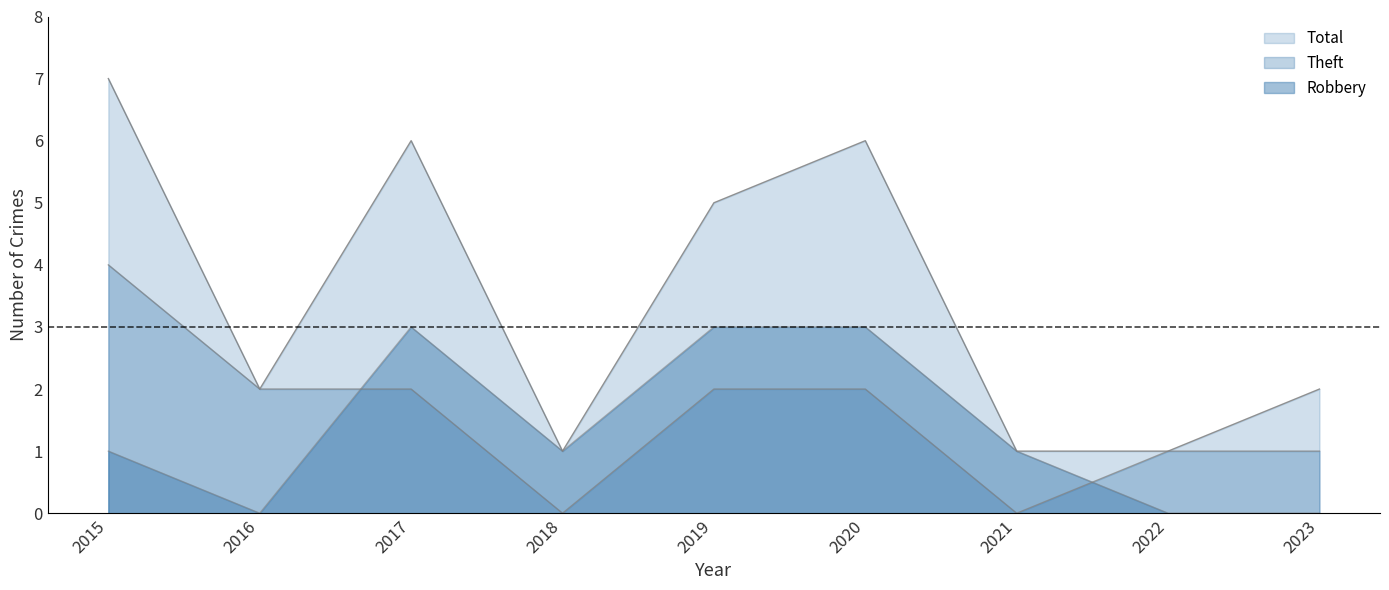

What is the difference between the second highest and second lowest values in the Total series?

5